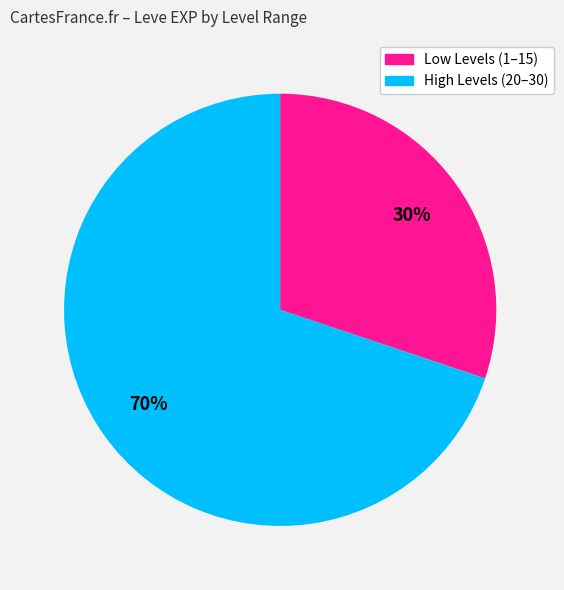

Does any single category account for the majority?

Yes